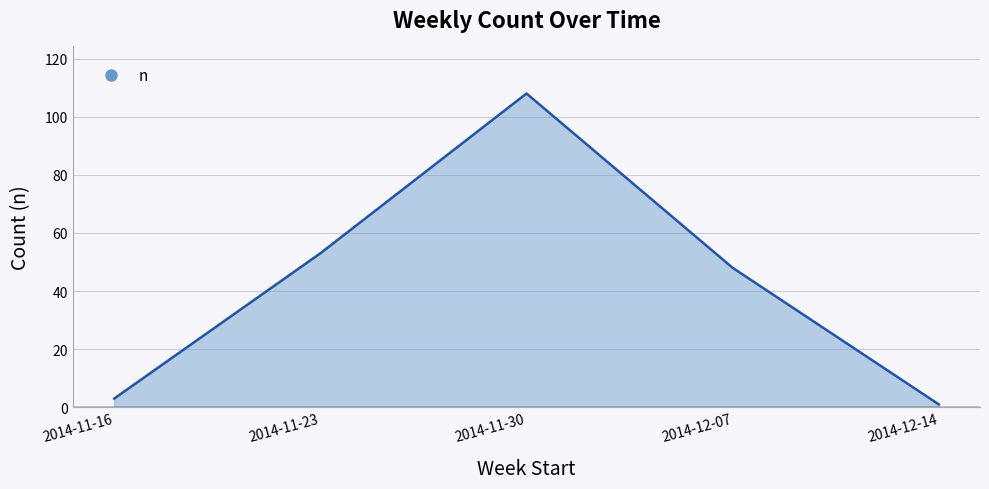

What is the ratio of the value at 2014-11-30 to the value at 2014-12-14?

108.0